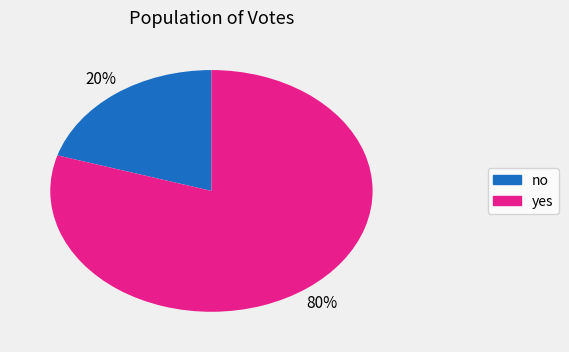

Which has a higher value, yes or no?

yes